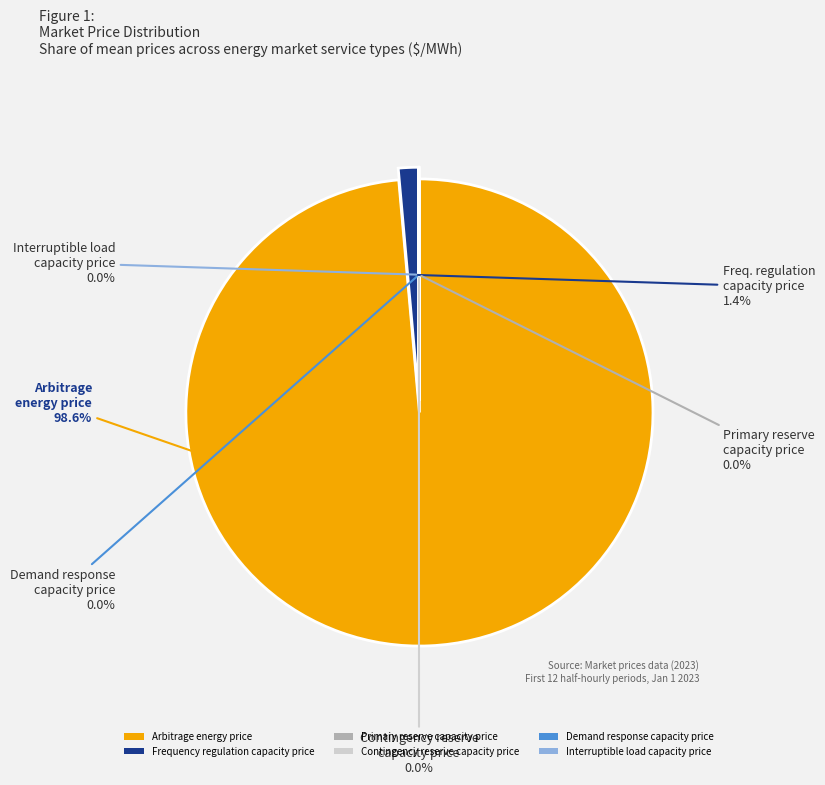

What is the largest slice in the pie chart?

Arbitrage energy price